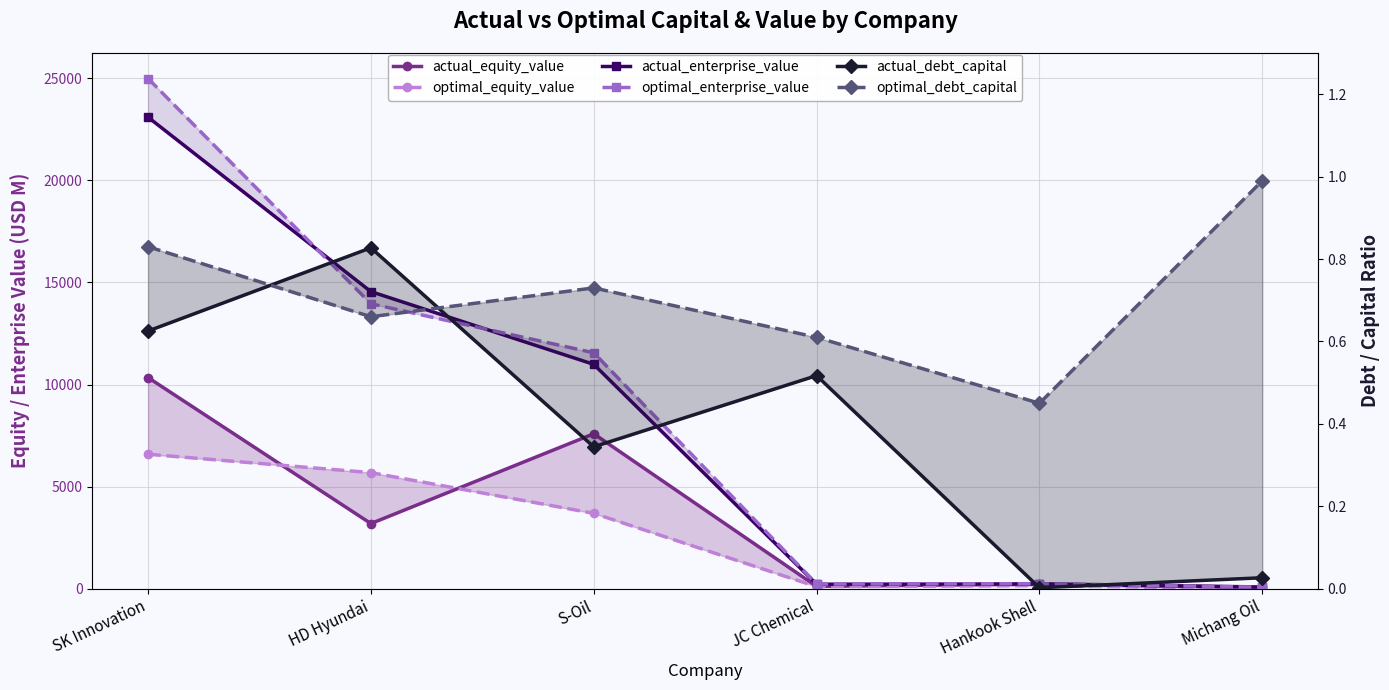

How many intersections are there between actual_equity_value and optimal_enterprise_value?

1